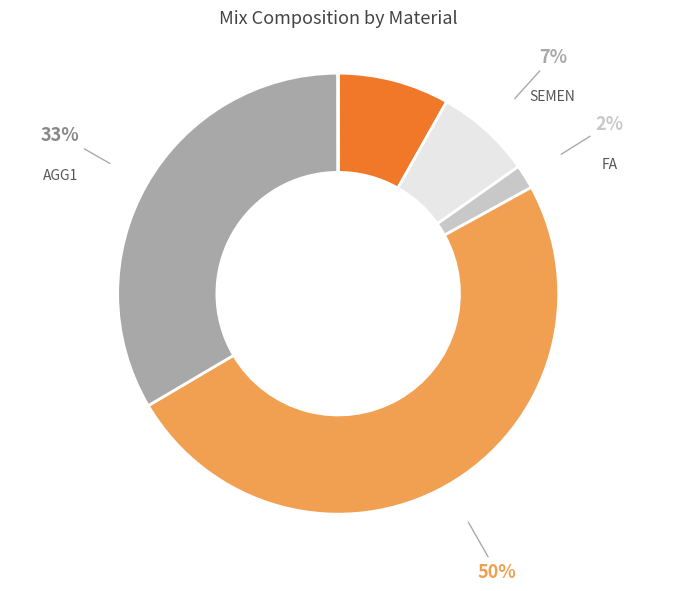

The SAND slice represents 50% of the pie. True or false?

True